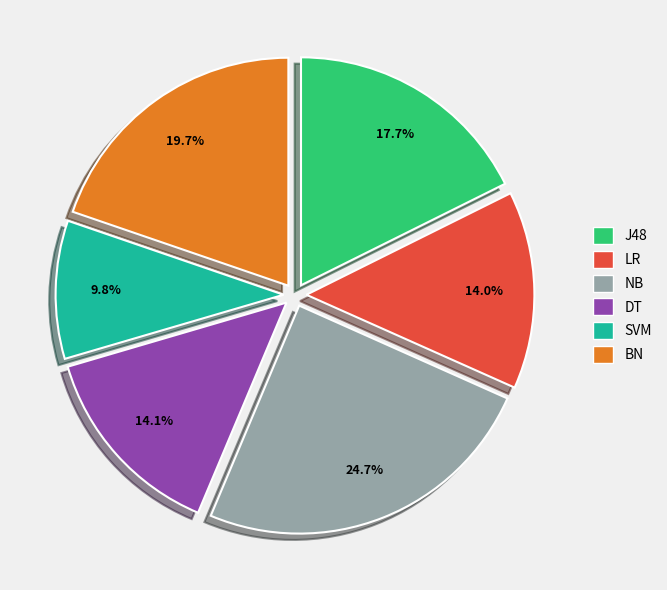

Is the sum of DT and J48 greater than half?

No